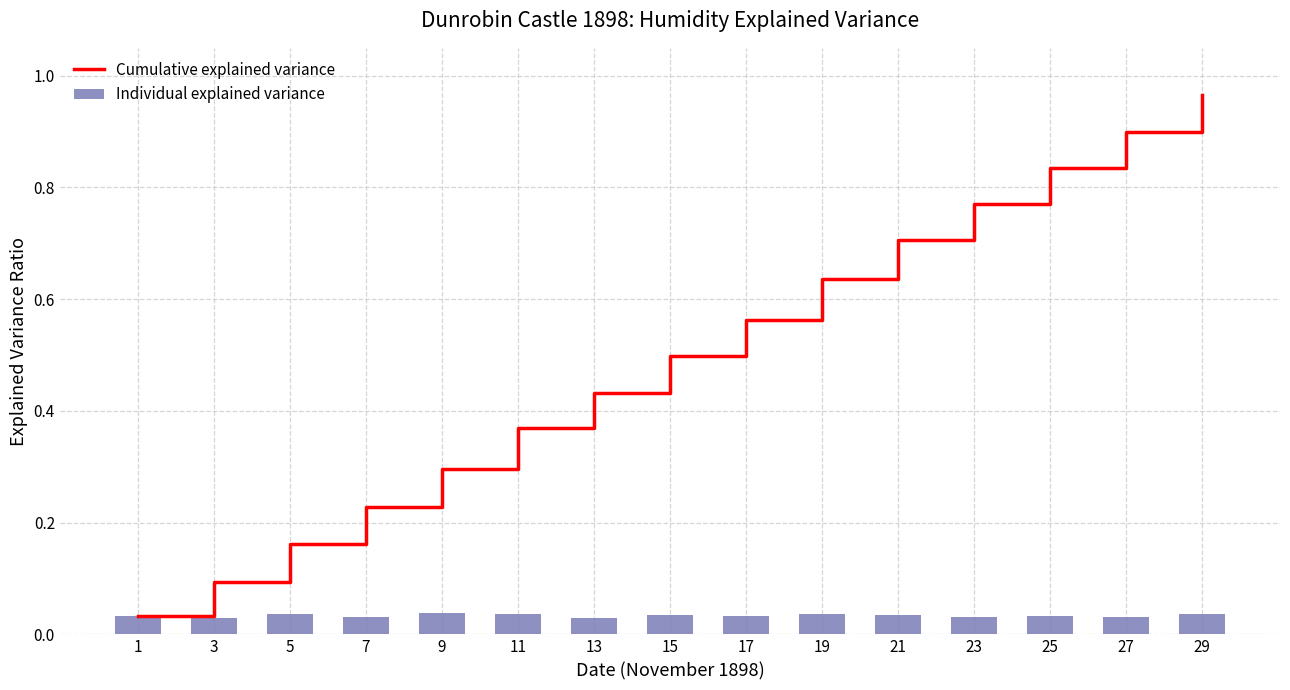

Rank the series at 19 from highest to lowest value.

Cumulative explained variance, Individual explained variance